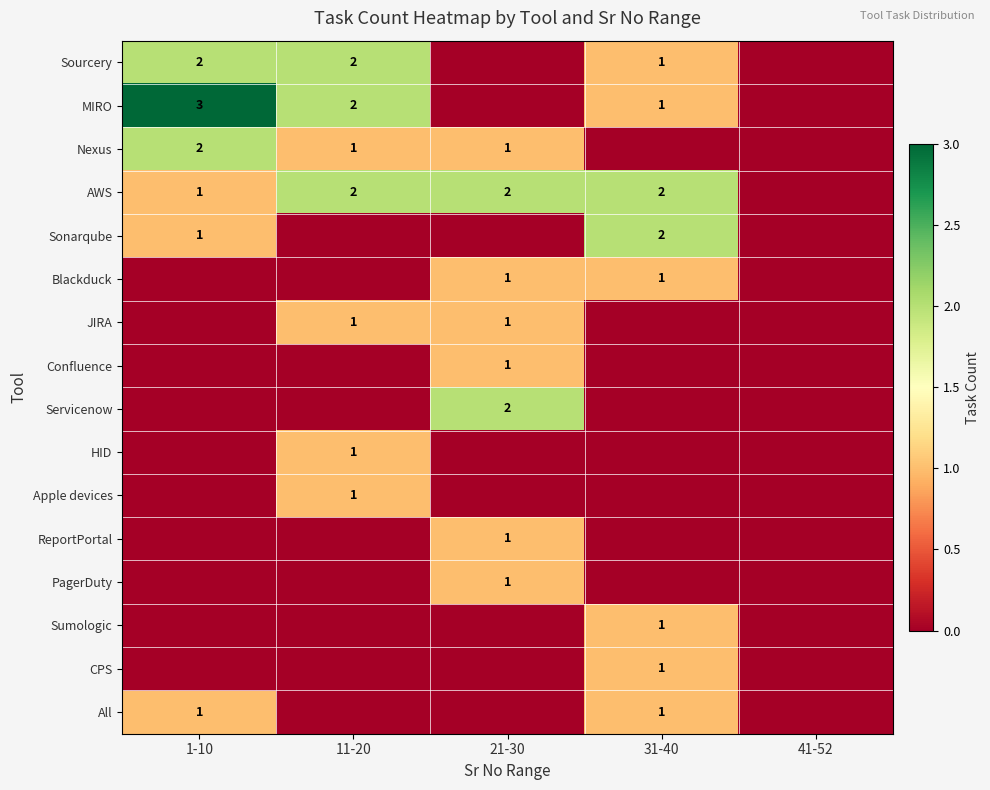

At which category is the sum across all series the highest?

1-10